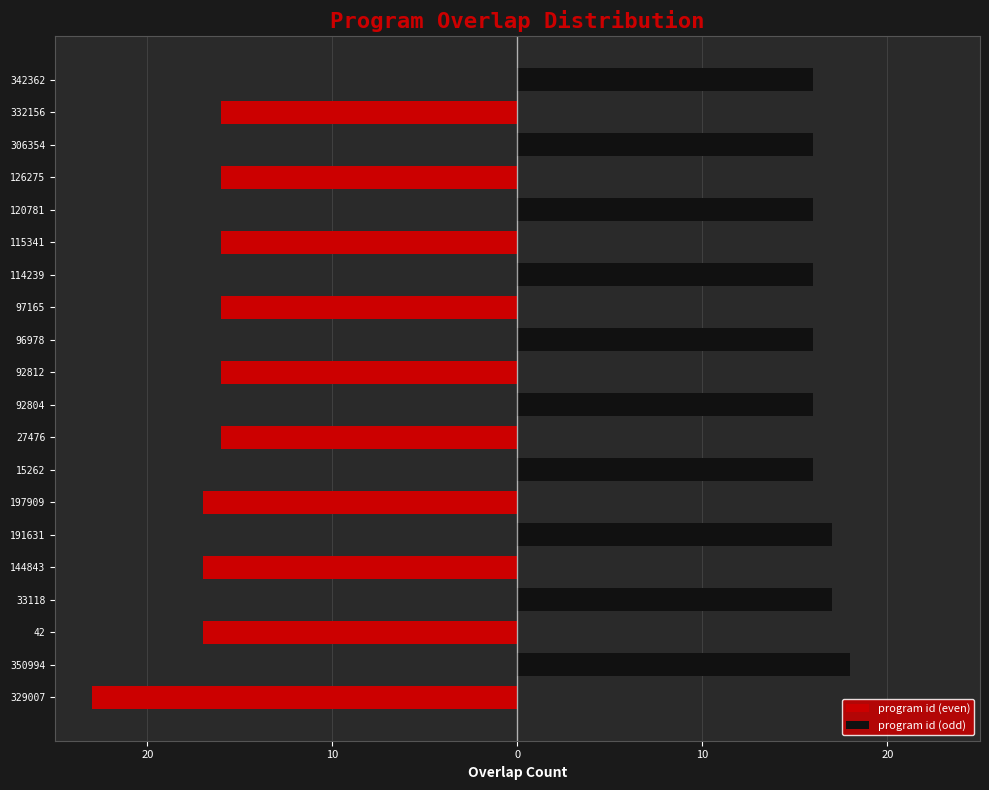

How many distinct data groups are displayed?

2